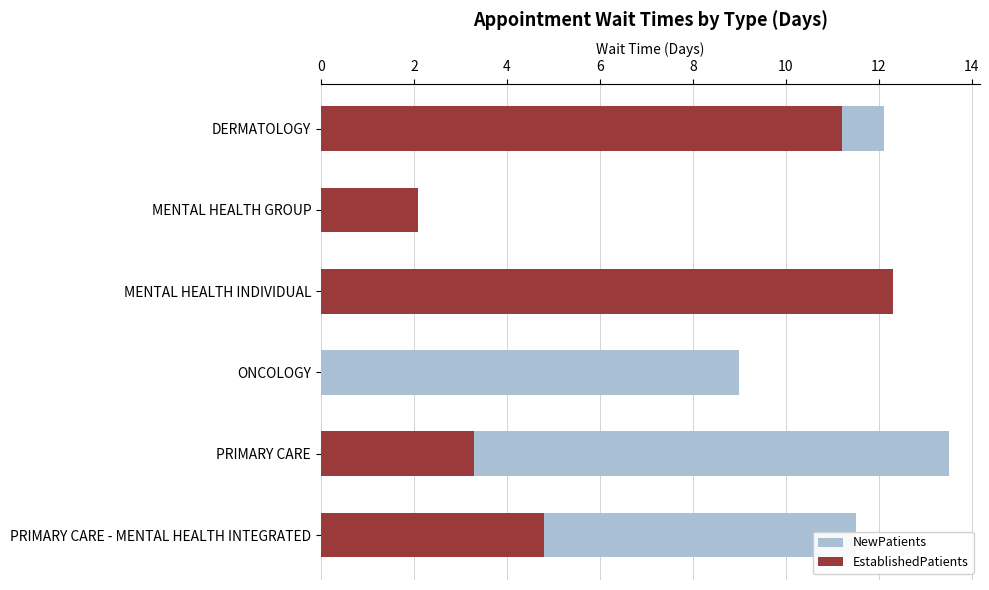

What is the spread (max minus min) of values at PRIMARY CARE?

10.2